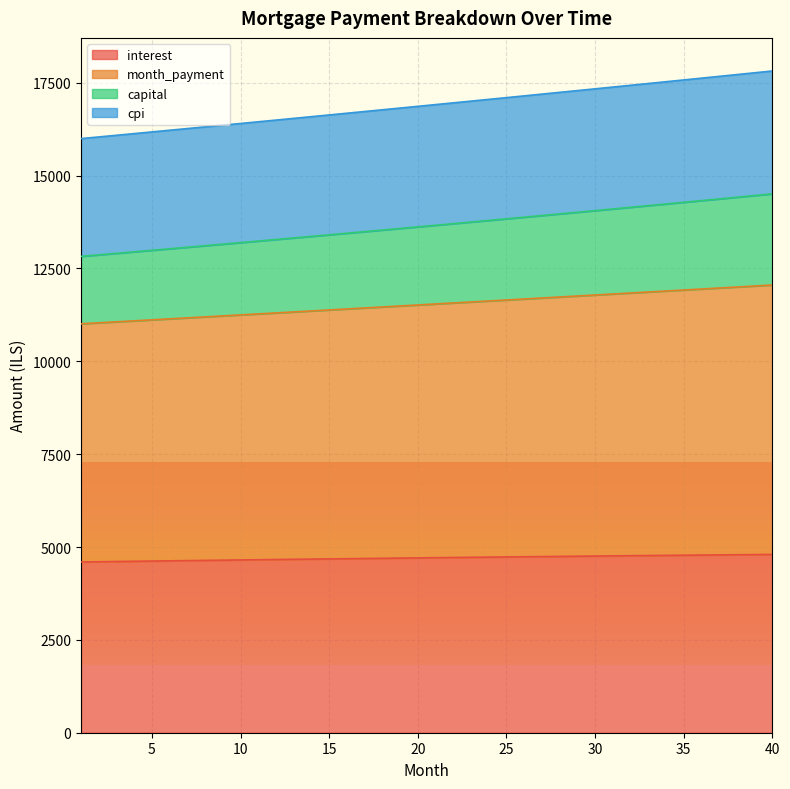

Which series has the widest spread of values?

capital